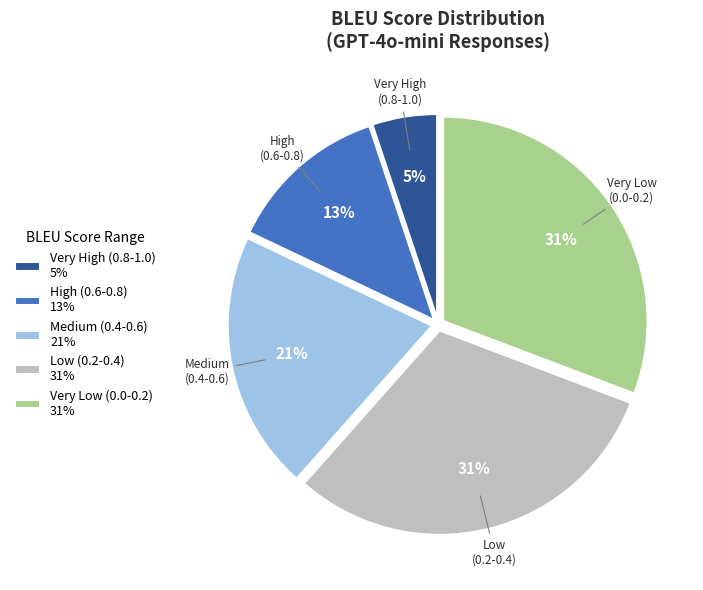

Is there any slice that represents more than half of the pie?

No